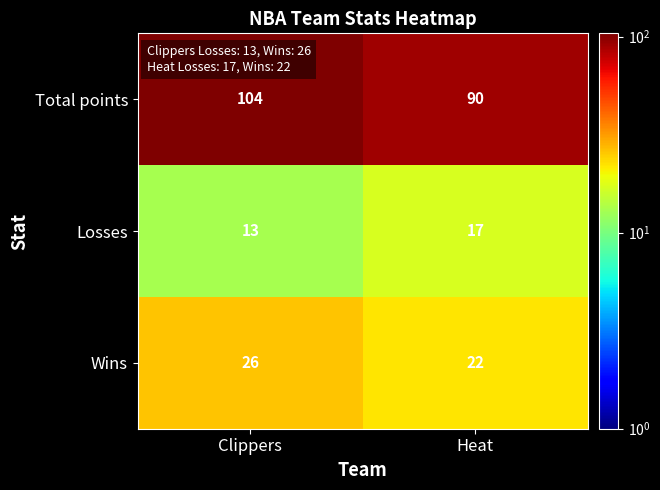

Where is Losses nearest to the value 15?

Clippers